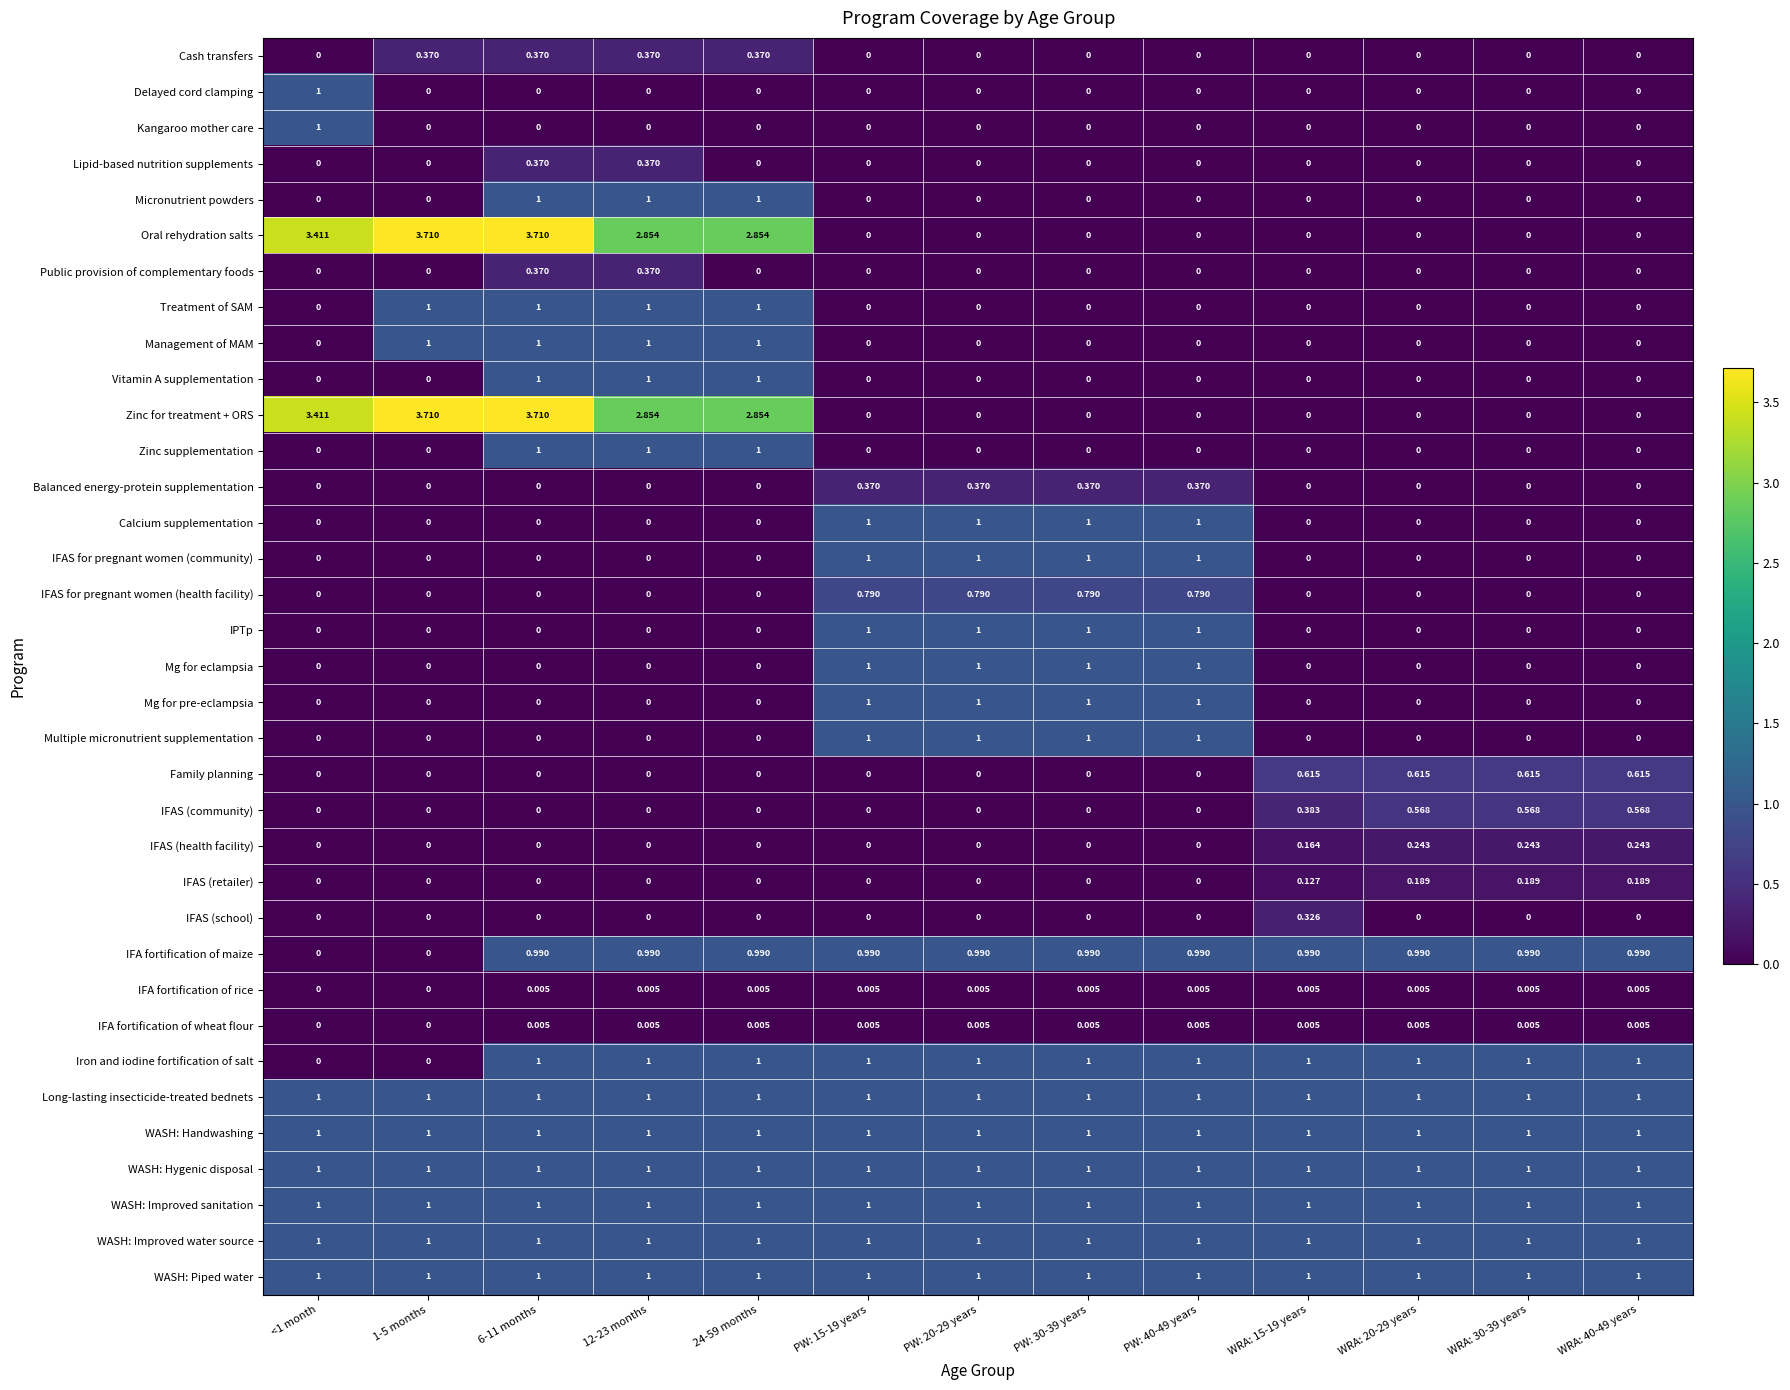

Is the value of WASH: Piped water at 6-11 months greater than the value of Kangaroo mother care at WRA: 15-19 years?

Yes